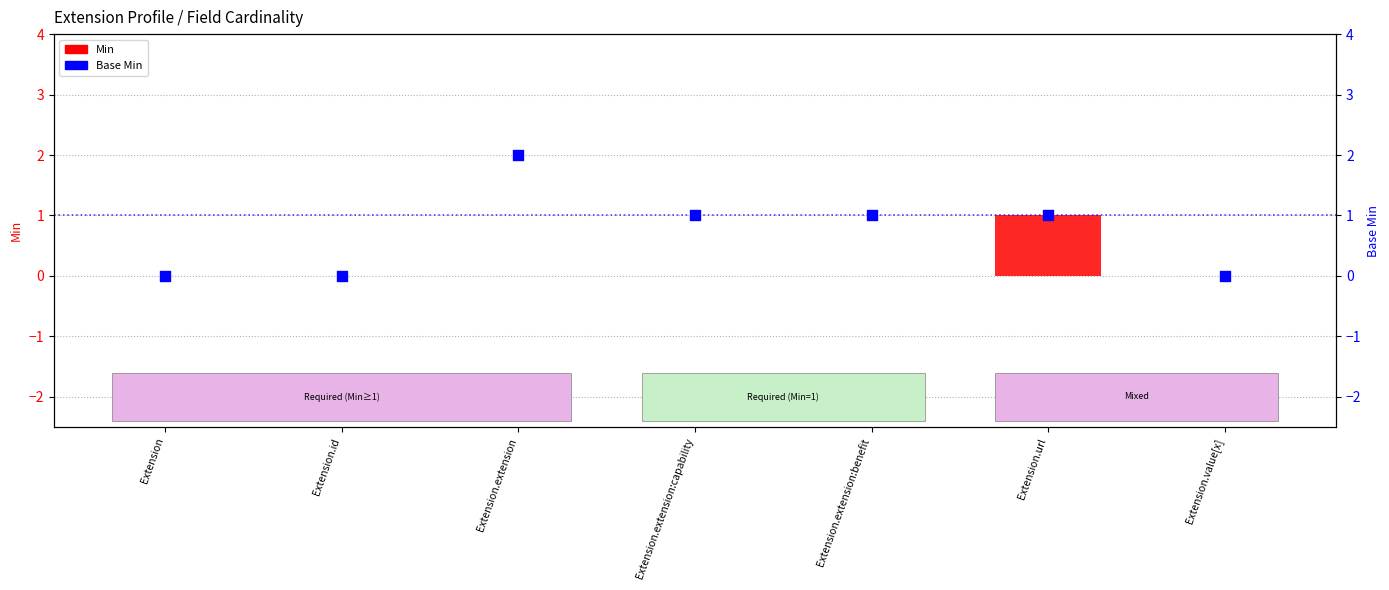

At how many categories does at least one series exceed 1?

1